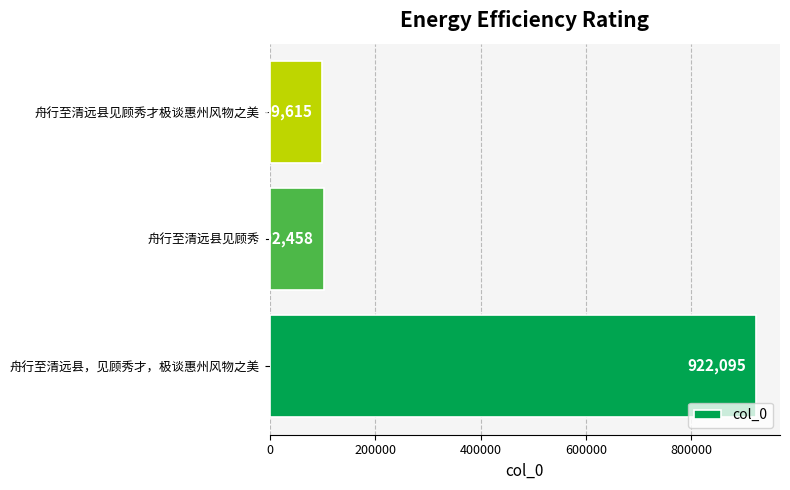

What is the difference between the values at 舟行至清远县见顾秀才极谈惠州风物之美 and 舟行至清远县，见顾秀才，极谈惠州风物之美?

822480